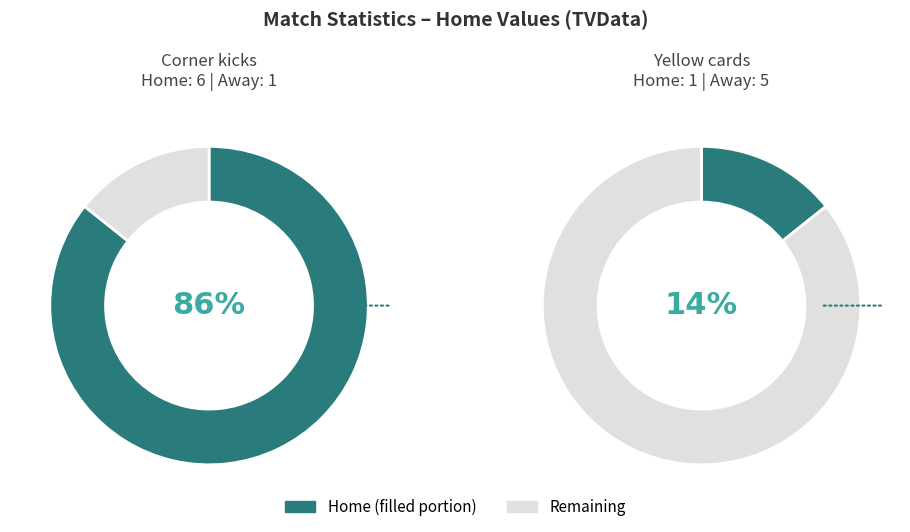

To the nearest percent, what is the difference between the largest and smallest slice percentages?

71%